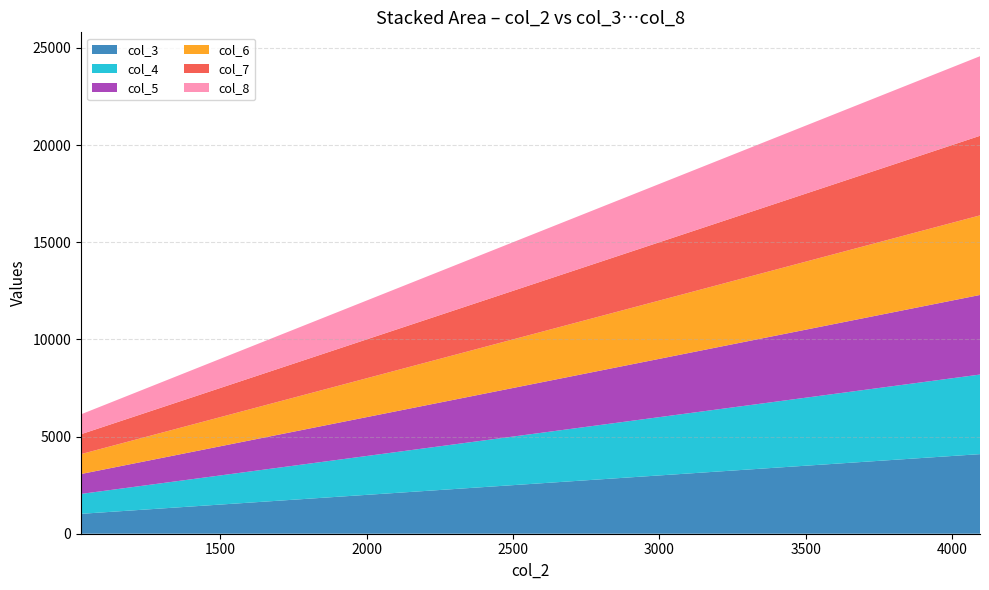

Reading left to right, extract all data points from this chart.

col_3: 1024	2048	3072	4095
col_4: 1024	2048	3072	4095
col_5: 1024	2048	3072	4095
col_6: 1024	2048	3072	4095
col_7: 1024	2048	3072	4095
col_8: 1024	2048	3072	4095